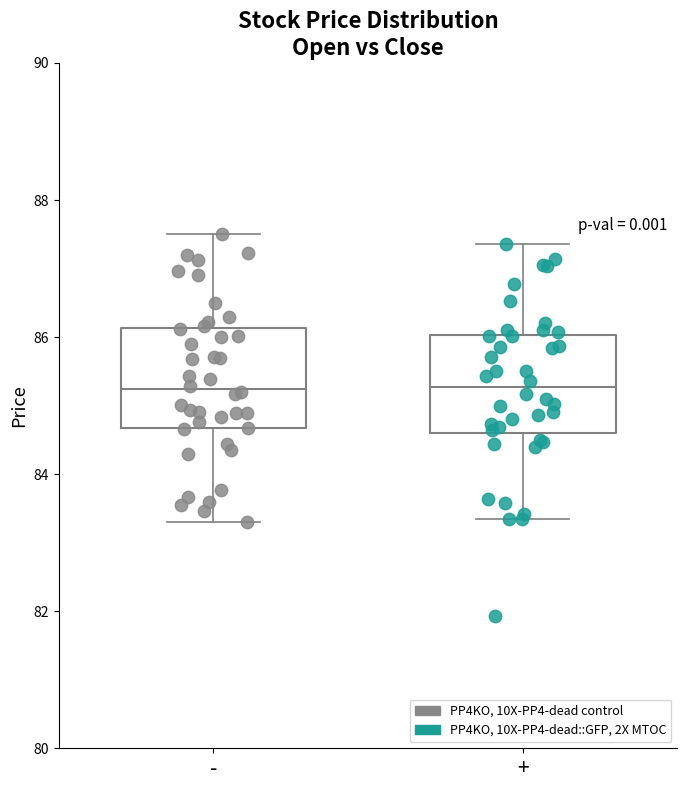

Reading left to right, read every box against the y-axis: the position of its median line, the range the box covers, and the ends of its whiskers. The values are not printed on the chart, so give them approximately, as read against the axis.

-: median 85.2, box 84.6 to 86.2, whiskers 83.4 to 87.6
+: median 85.2, box 84.6 to 86.0, whiskers 83.4 to 87.4